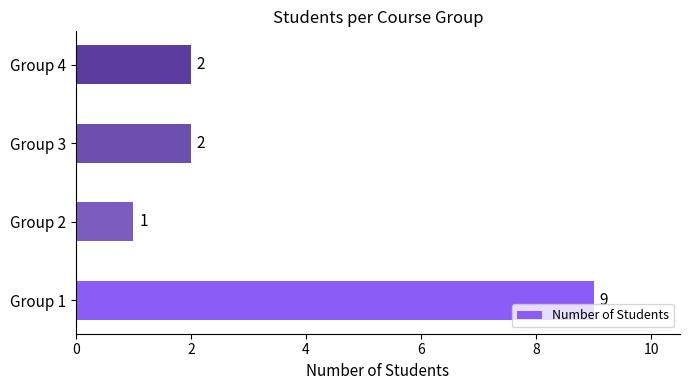

What is the sum of the values at Group 2 and Group 1?

10